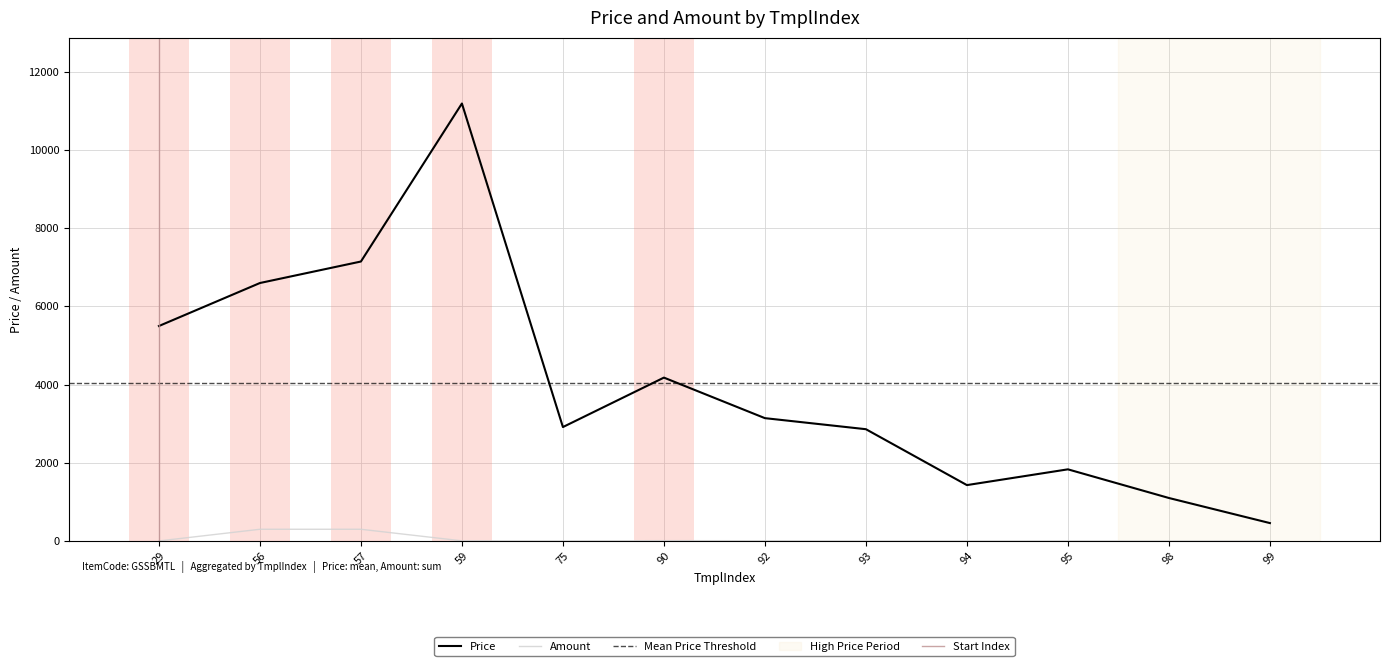

How many lines are shown in the chart?

2